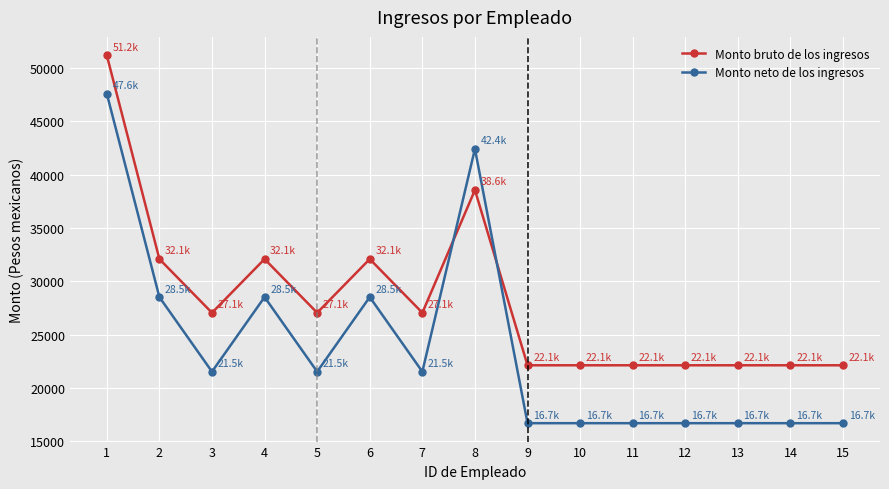

Rank the series by their average value, from lowest to highest.

Monto neto de los ingresos, Monto bruto de los ingresos